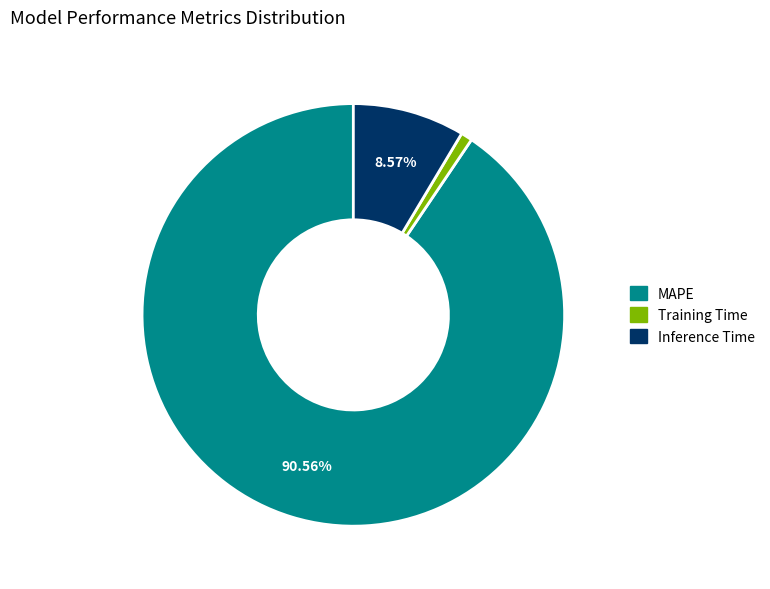

Does MAPE represent more than half of the total?

Yes